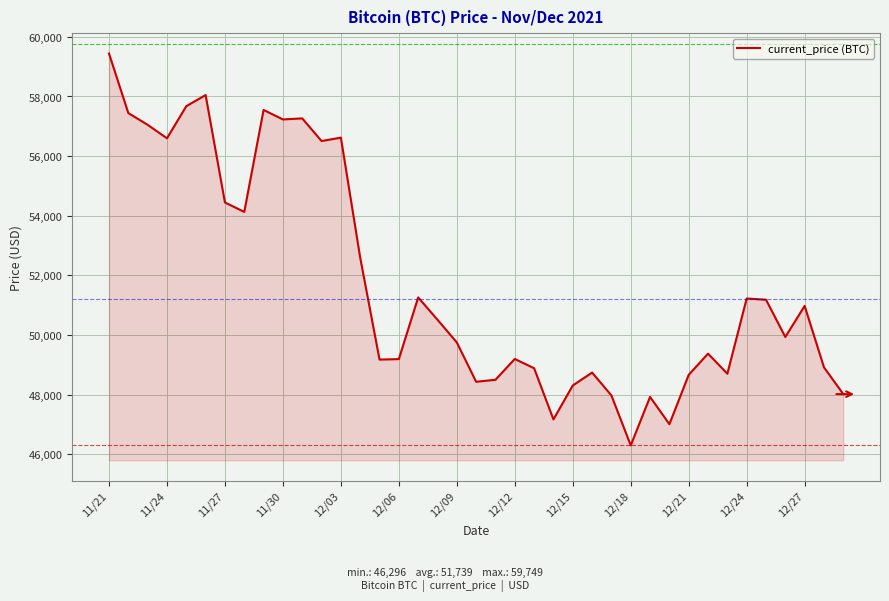

What is the smallest value displayed?

46296